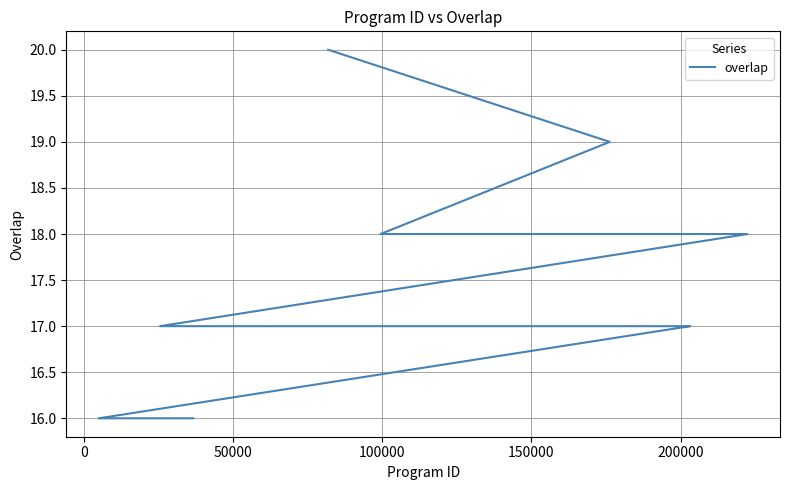

Reading right to left, transcribe all the data shown in this chart.

16	16	16	16	16	16	17	17	17	17	17	17	17	17	17	17	17	17	17	17	18	18	19	20	20